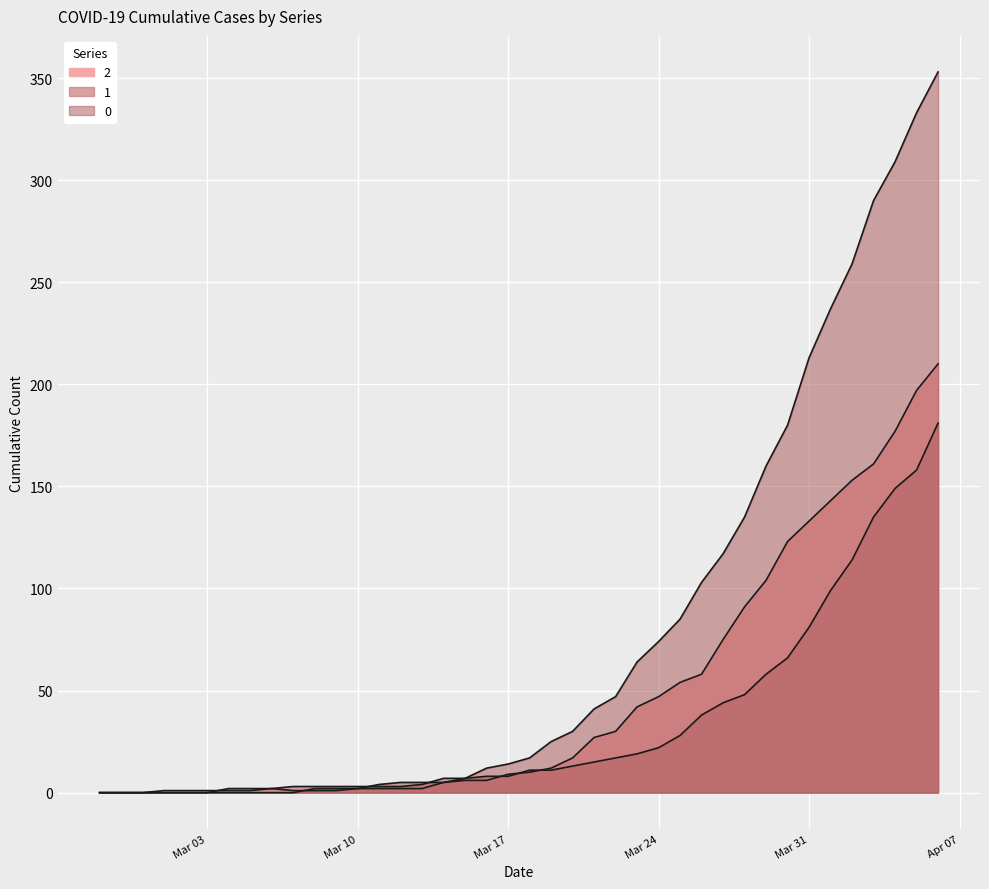

In 2, how many points are higher than both neighbors (excluding endpoints)?

1